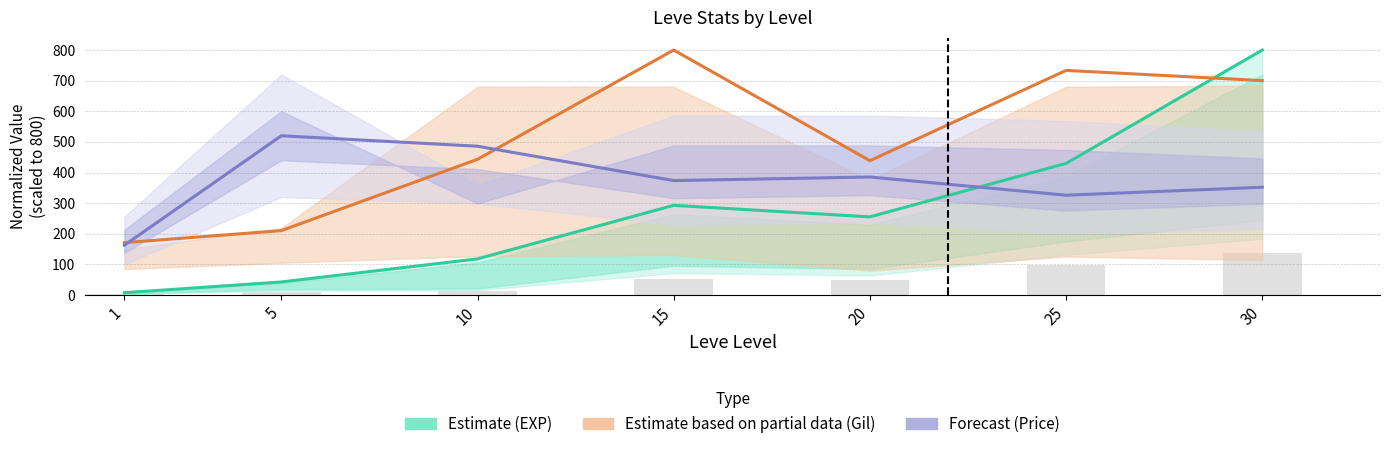

What is the difference between the maximum and second lowest values in the Forecast (Price) series?

194.1